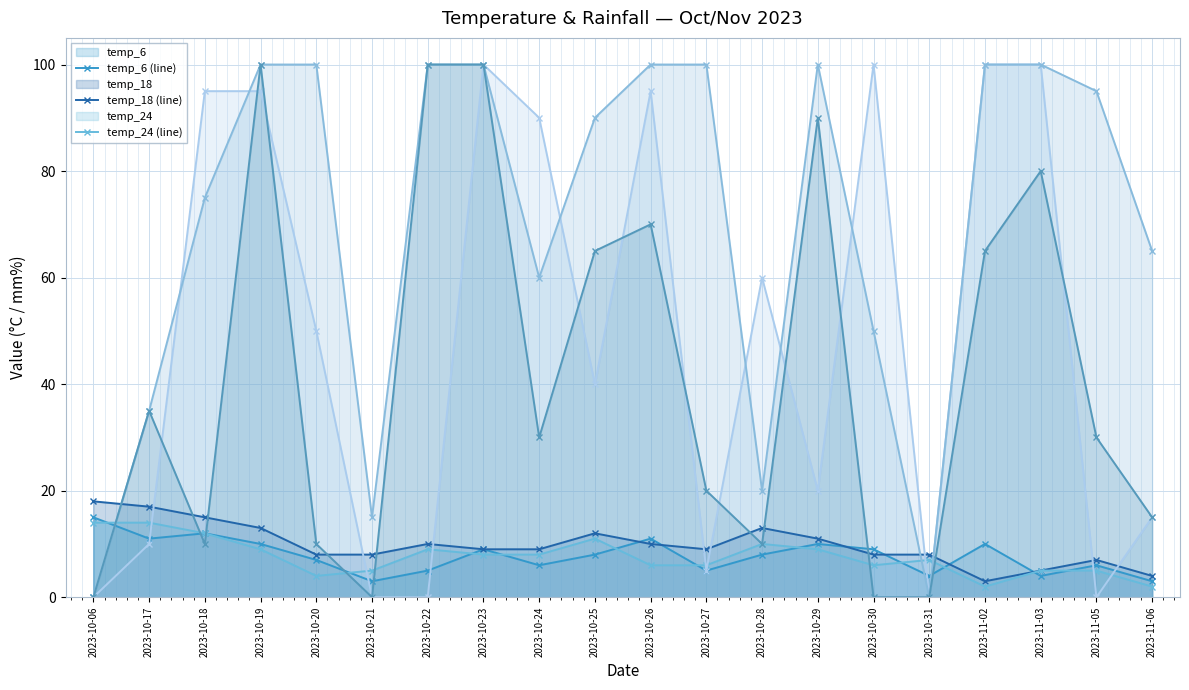

Which series ends up on top after the final intersection of temp_6 (line) and rain_00-06 (line)?

rain_00-06 (line)